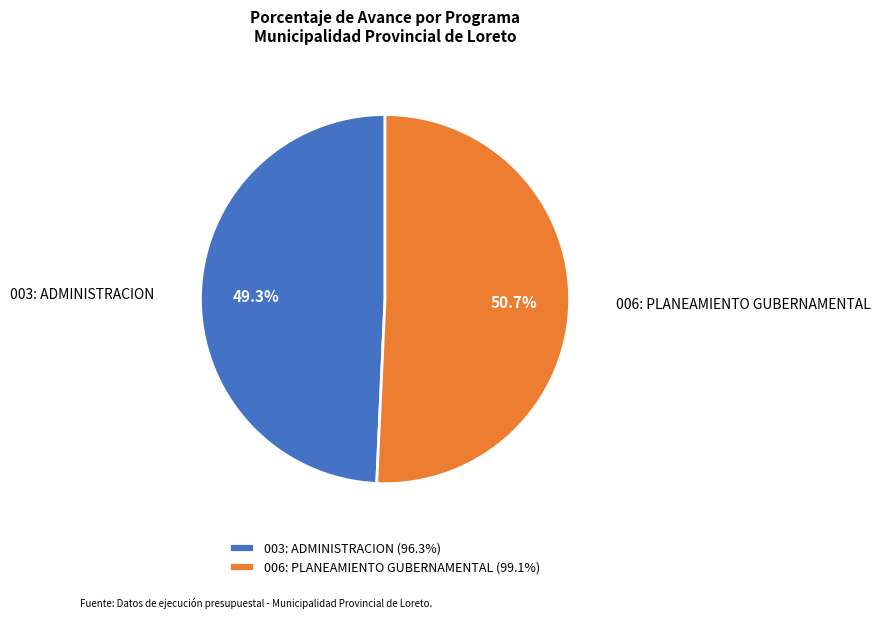

To the nearest percent, what is the combined percentage of 006: PLANEAMIENTO GUBERNAMENTAL and 003: ADMINISTRACION?

100%